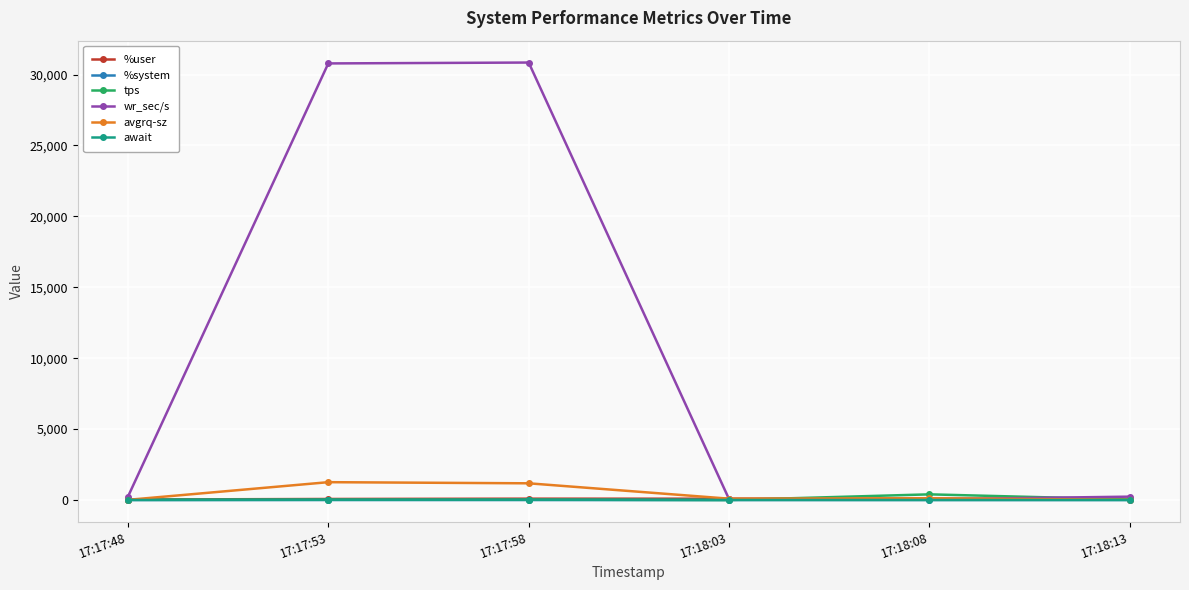

What is the spread (max minus min) of values at 17:17:58?

30846.9